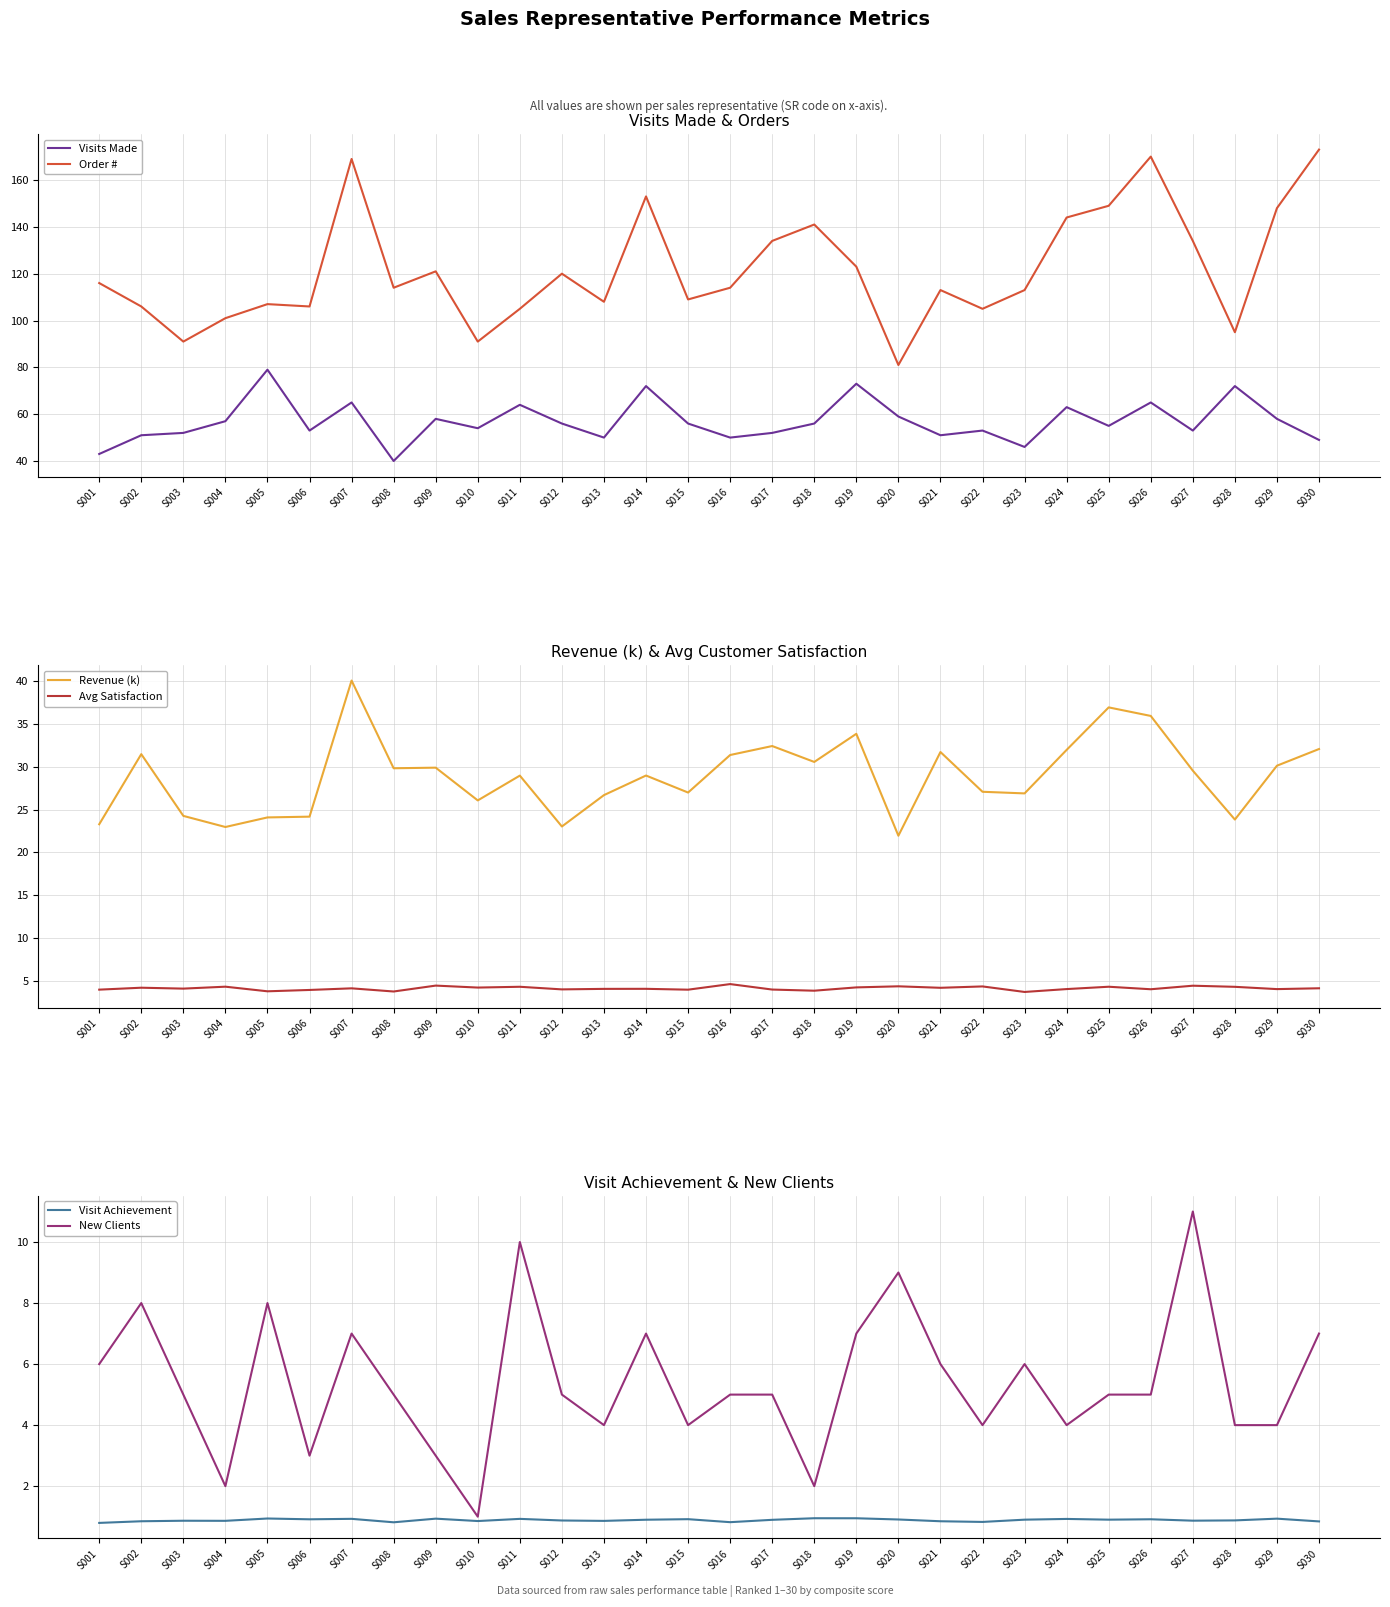

Is it true that Avg Satisfaction equals 4.0 at S024?

True